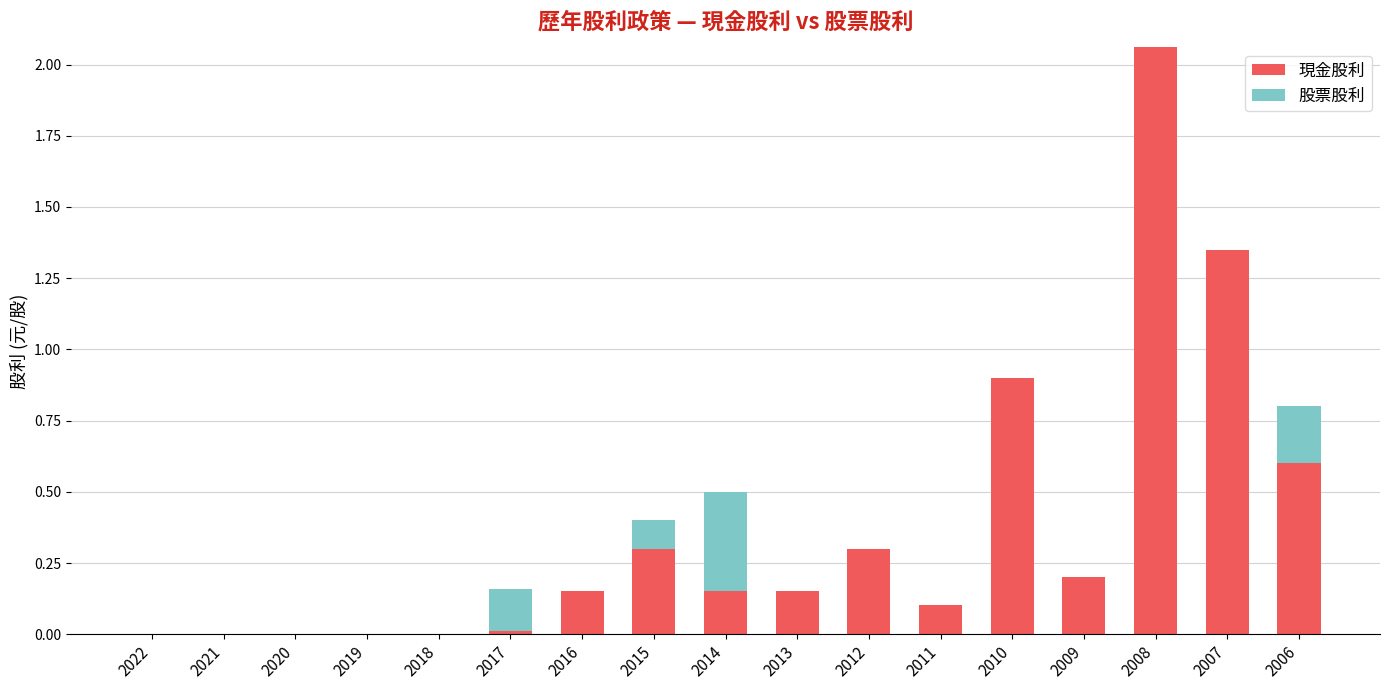

What are all the series names shown in the legend?

現金股利, 股票股利